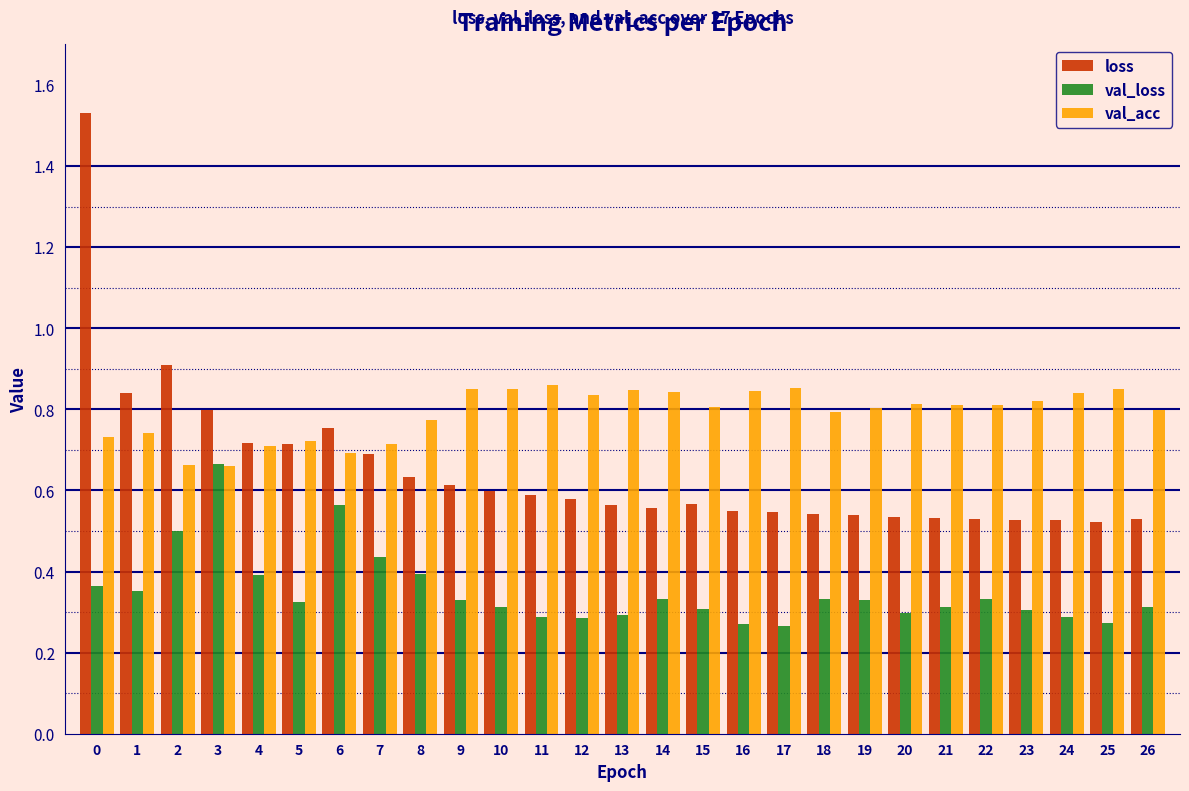

Which series has the largest range (max minus min)?

loss